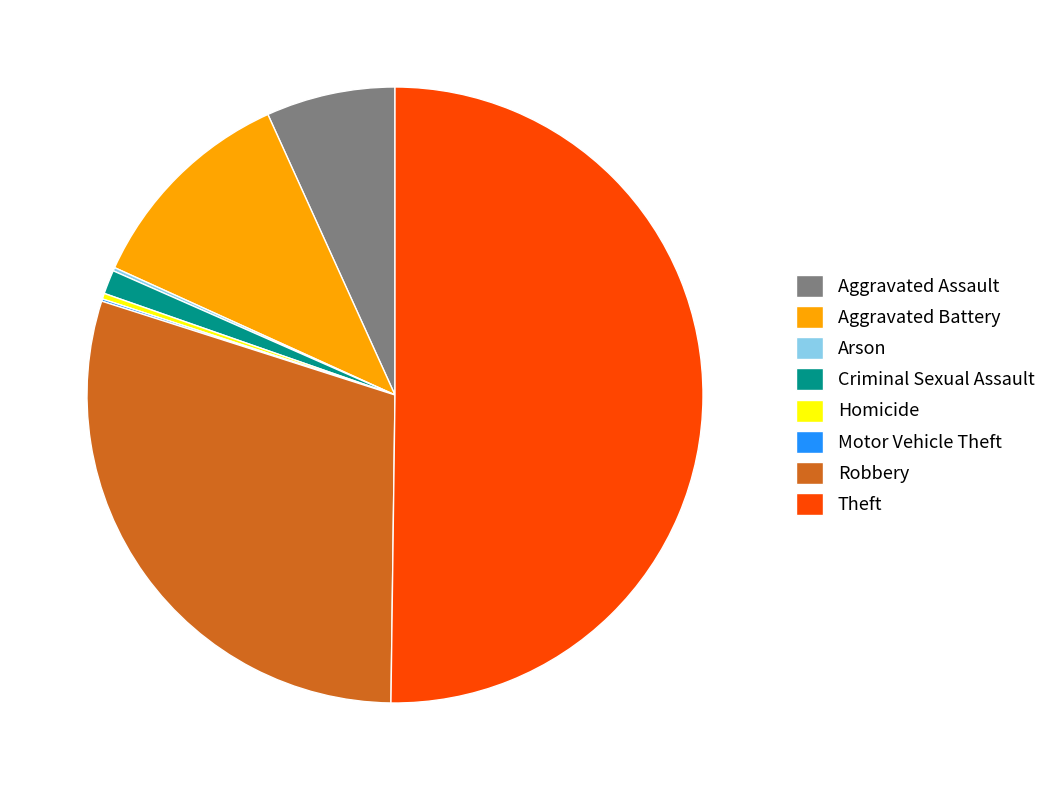

What is the ratio of the value at Robbery to the value at Aggravated Battery?

2.6